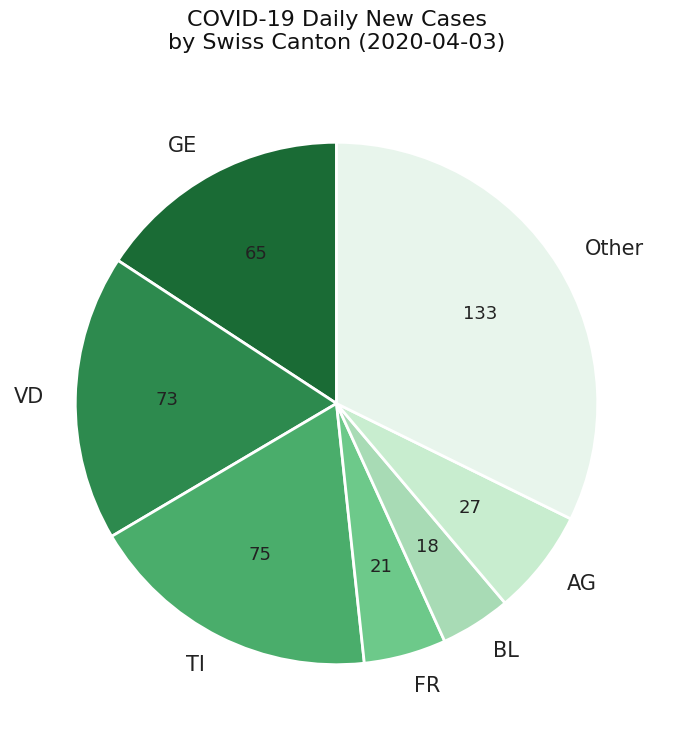

The VD slice represents 9% of the pie. True or false?

False